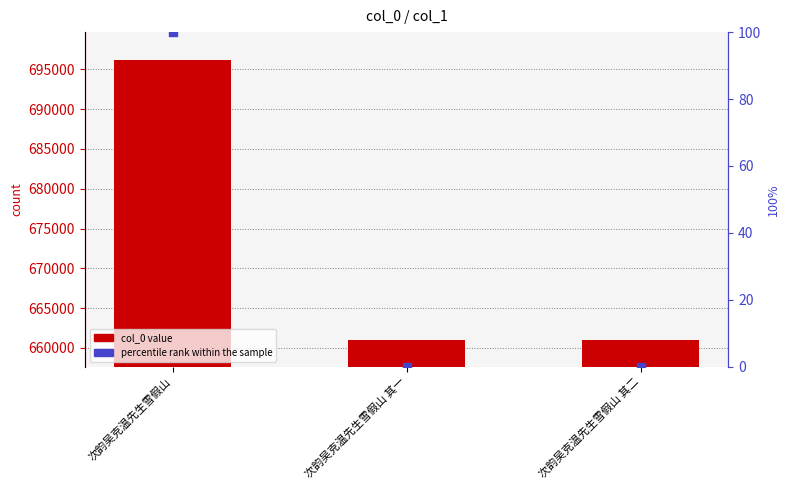

At how many categories does at least one series exceed 177827?

3